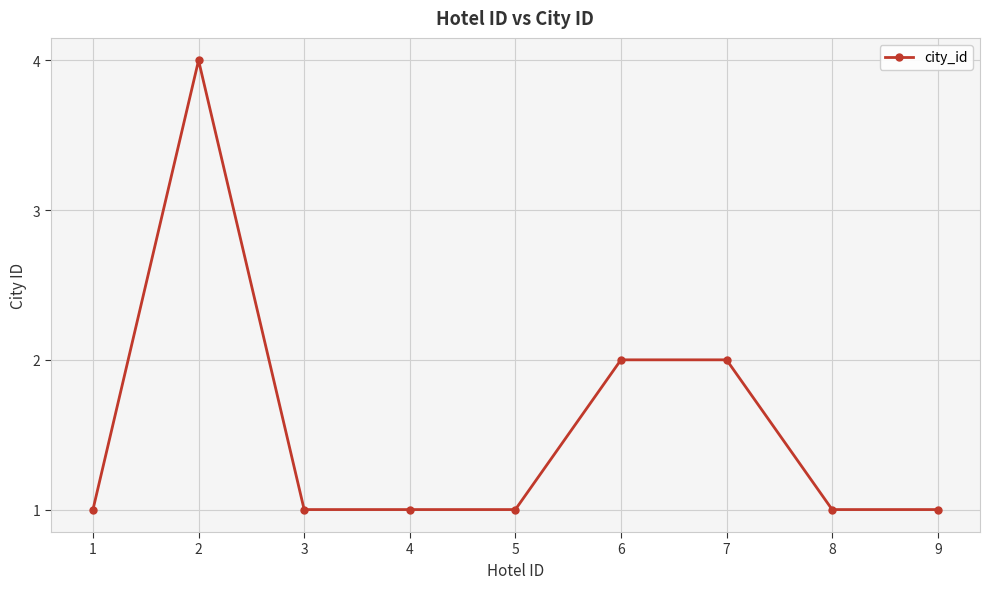

What is the difference between the values at 9 and 7?

1